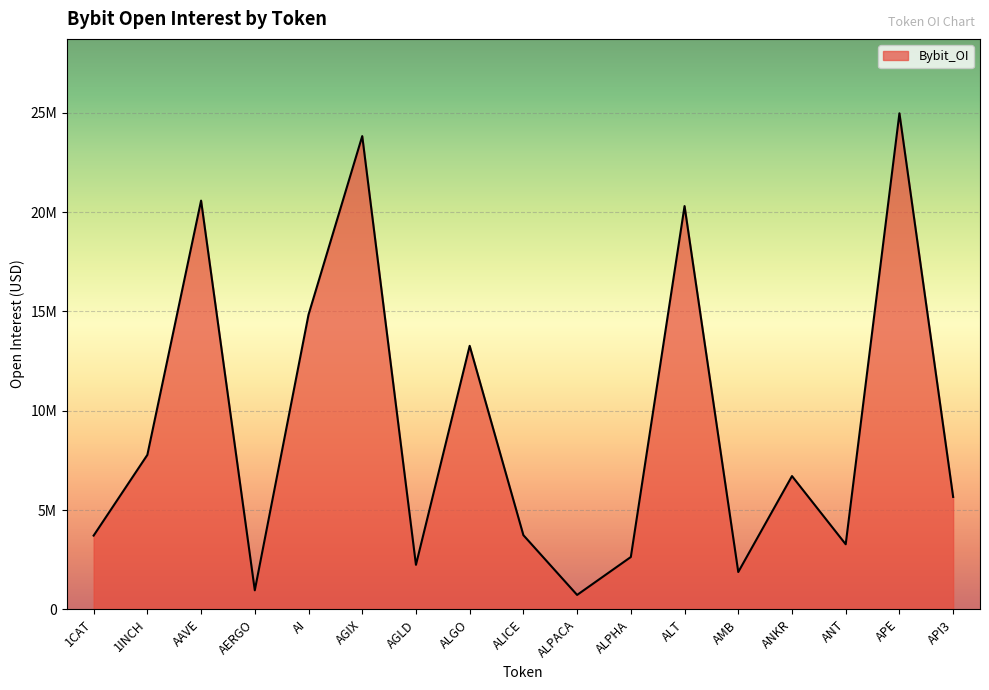

What is the maximum value shown in the chart?

24969241